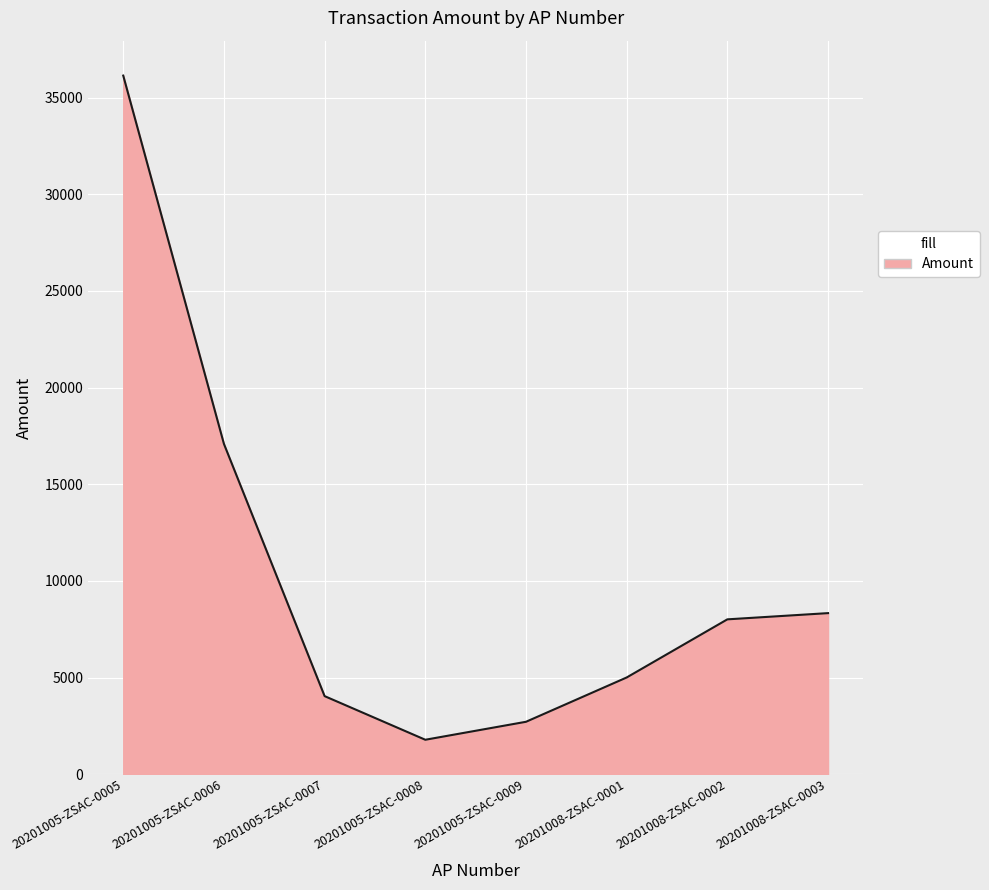

What is the sum of all values?

83097.6